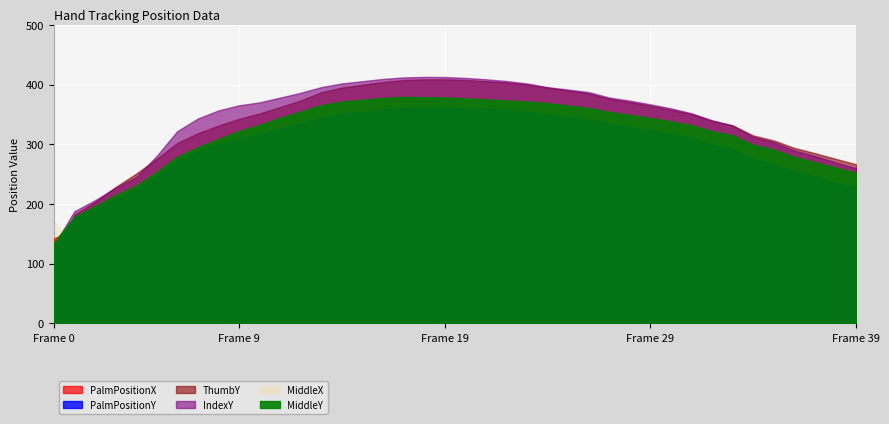

What is the value of the PalmPositionX point at the 11th from the left?

105.5